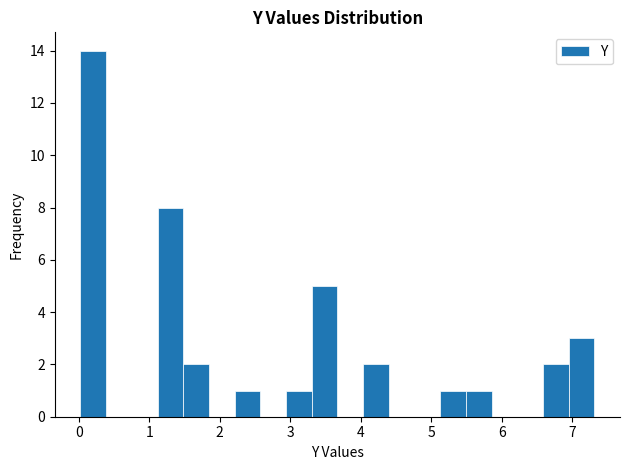

Around what value on the x-axis is the tallest bar? Give the approximate position of its centre, as read against the axis.

0.2